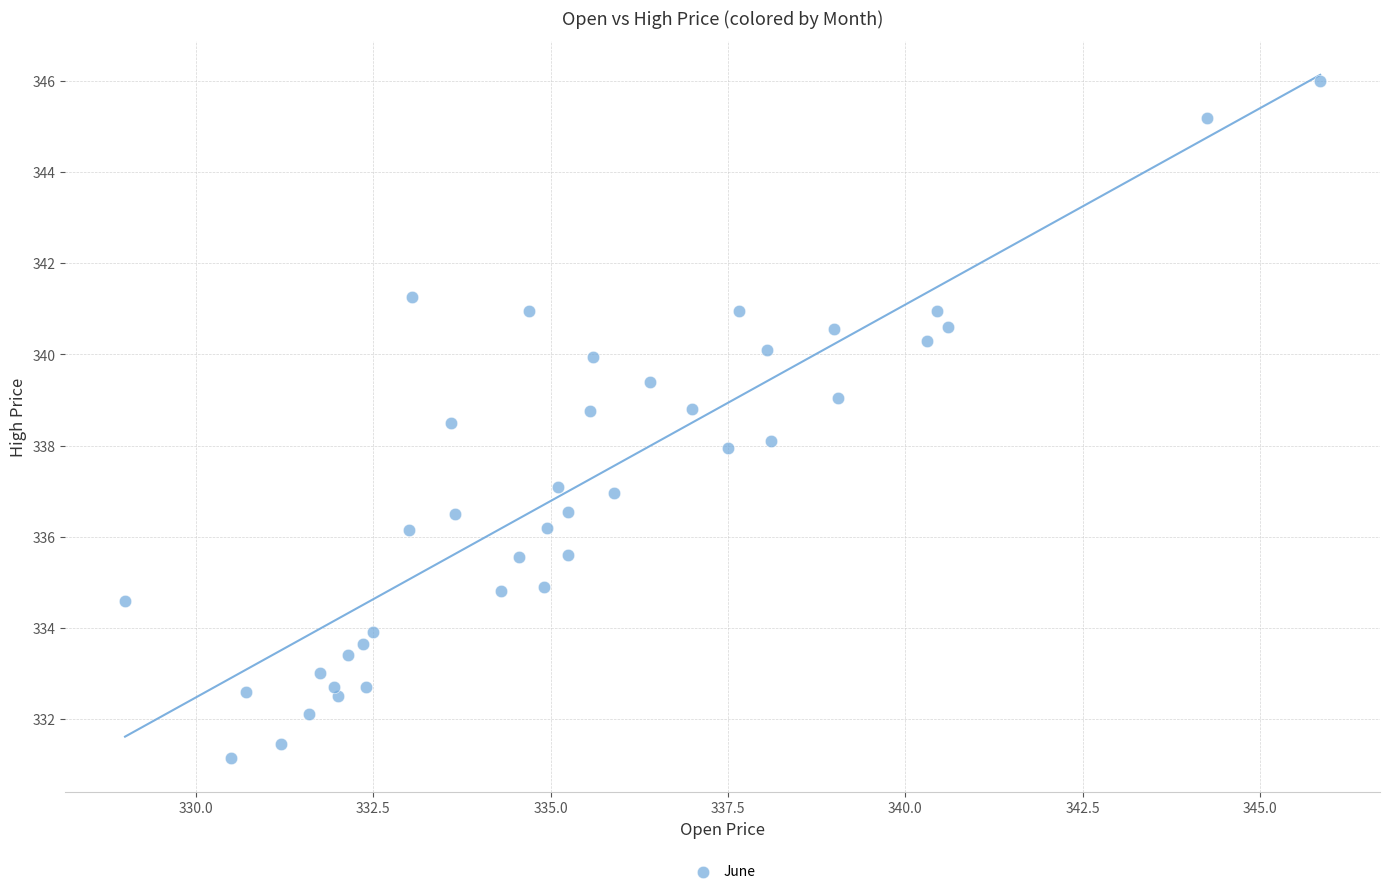

What is the range of Y values (max minus min)?

14.9